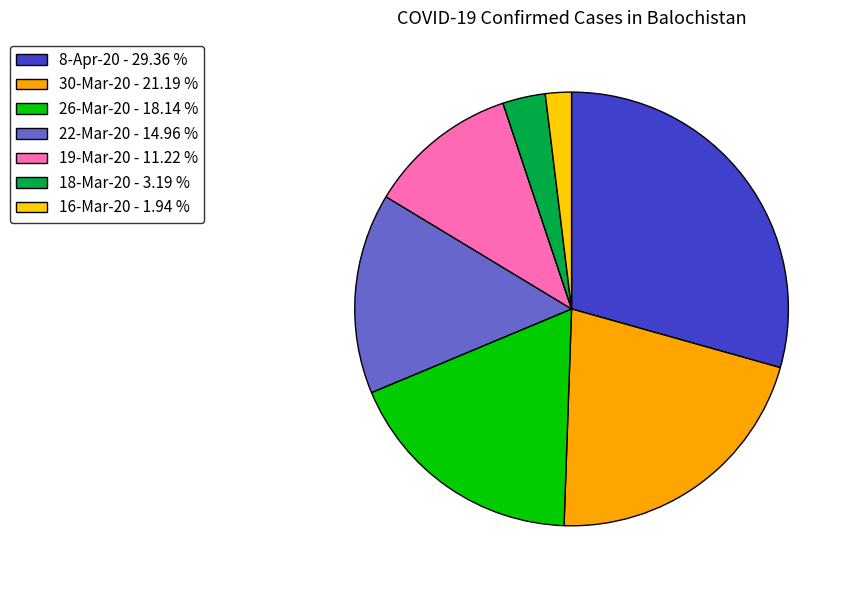

How much of the chart is everything except 8-Apr-20?

70.6%